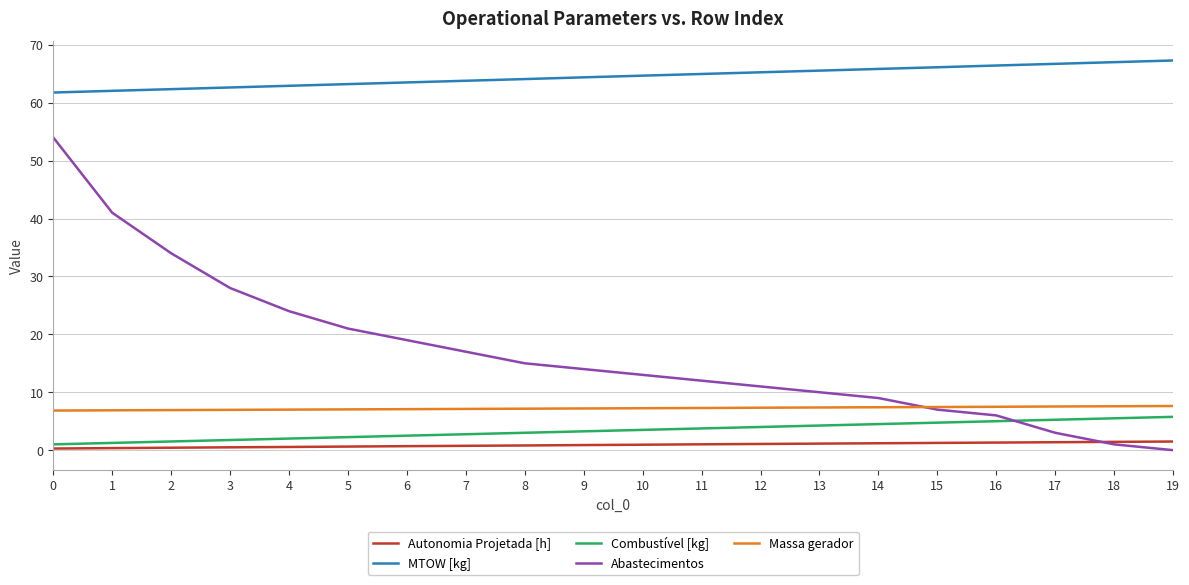

Rank the series by their maximum value, from lowest to highest.

Autonomia Projetada [h], Combustível [kg], Massa gerador, Abastecimentos, MTOW [kg]